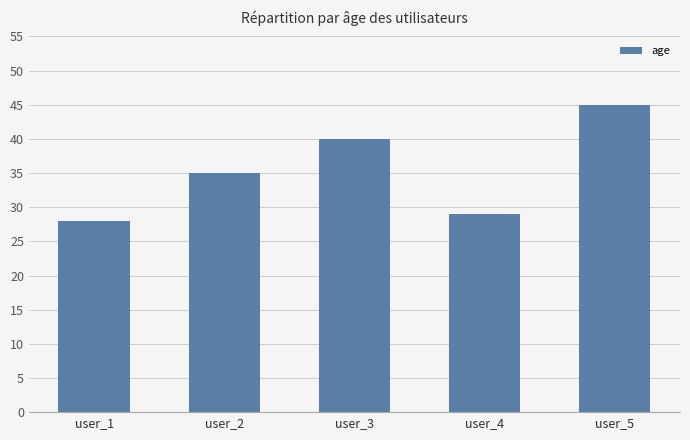

Reading right to left, list all the values displayed in this chart.

user_5=45	user_4=29	user_3=40	user_2=35	user_1=28